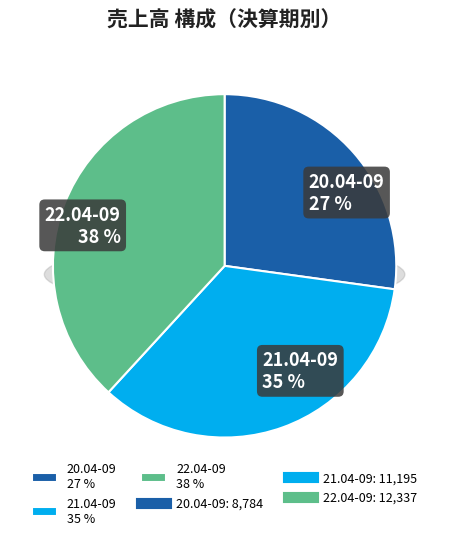

To the nearest percent, what is the average slice percentage?

33%